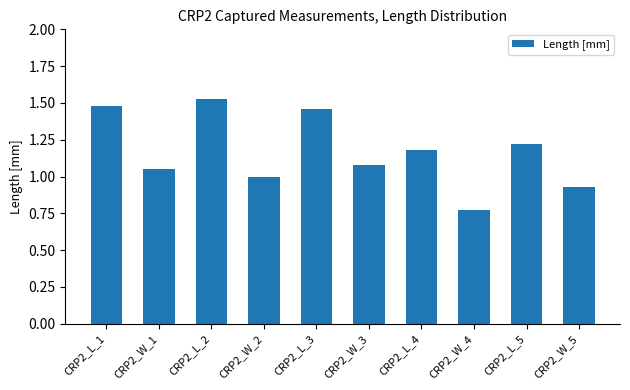

True or false: the data shows 0.5 at CRP2_W_3.

False